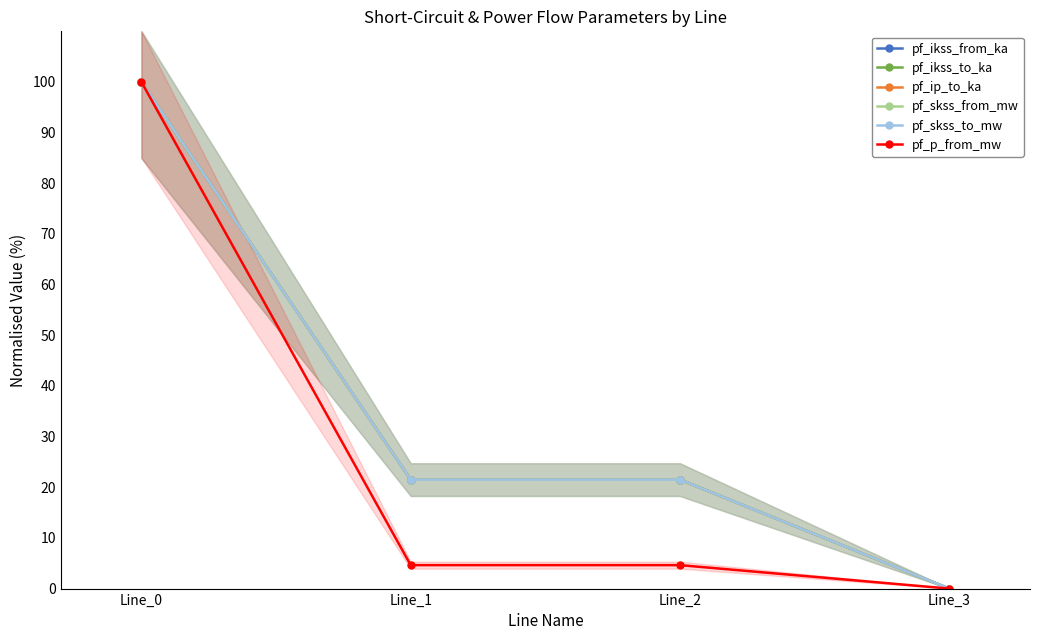

Rank the series at Line_1 from lowest to highest value.

pf_p_from_mw, pf_ikss_from_ka, pf_ikss_to_ka, pf_ip_to_ka, pf_skss_from_mw, pf_skss_to_mw